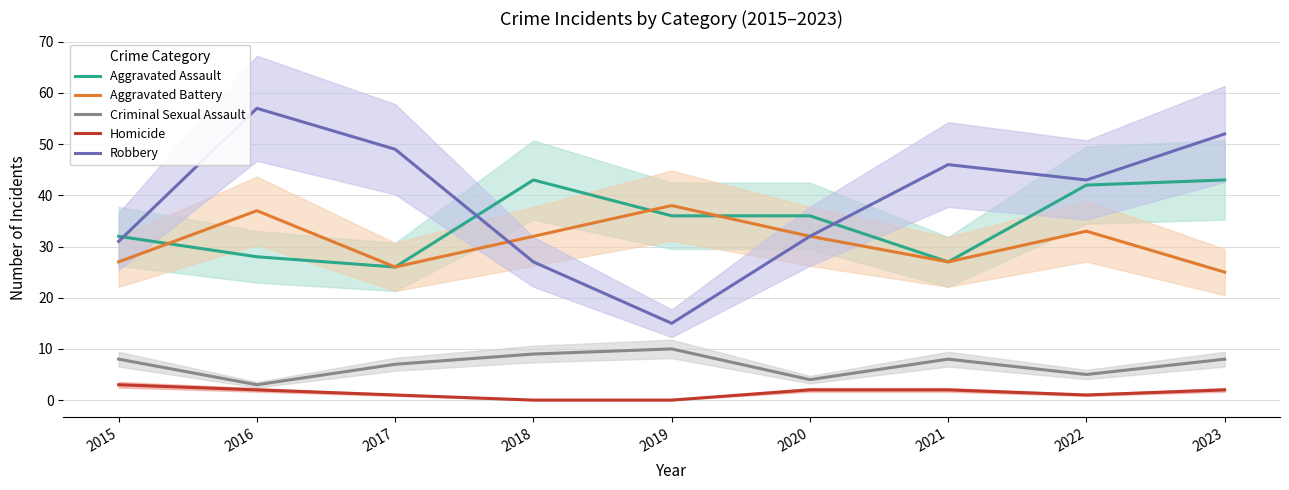

List the labels in order of Robbery value, largest first.

2016, 2023, 2017, 2021, 2022, 2020, 2015, 2018, 2019